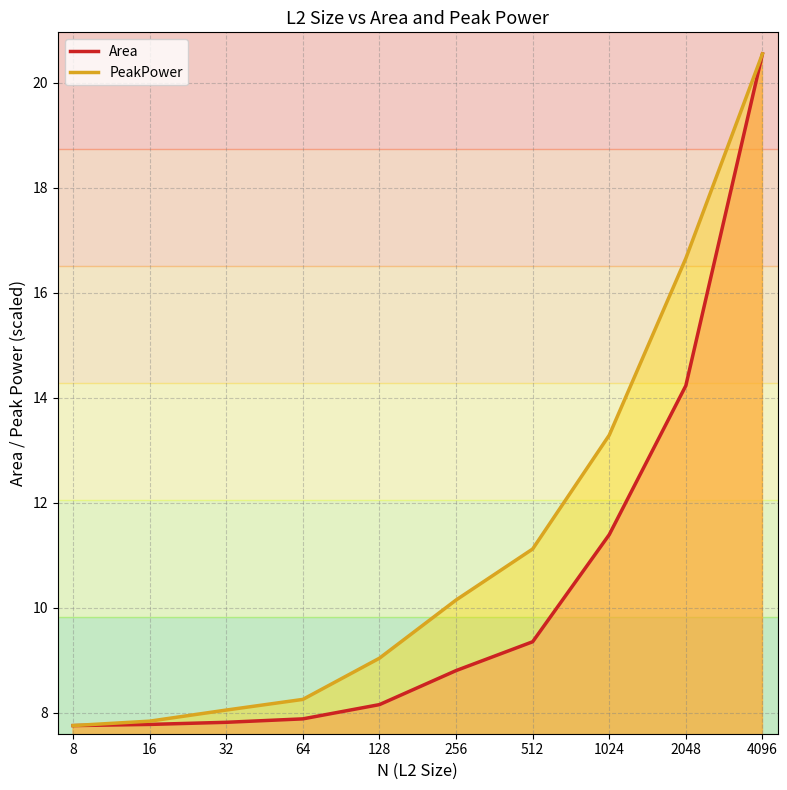

Which series has the largest range (max minus min)?

Area